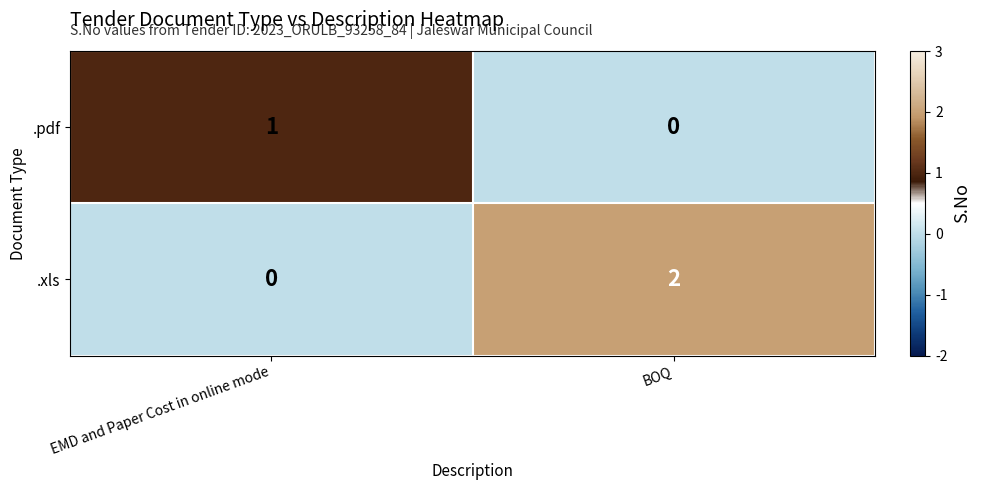

How many values in the .xls series are below 2?

1